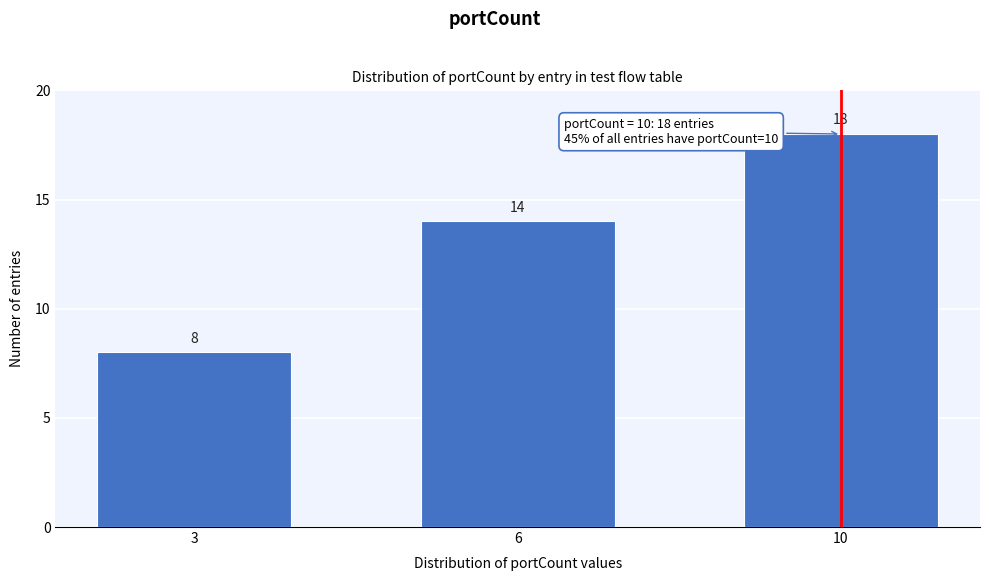

Reading left to right, extract all data points from this chart.

3=8	6=14	10=18